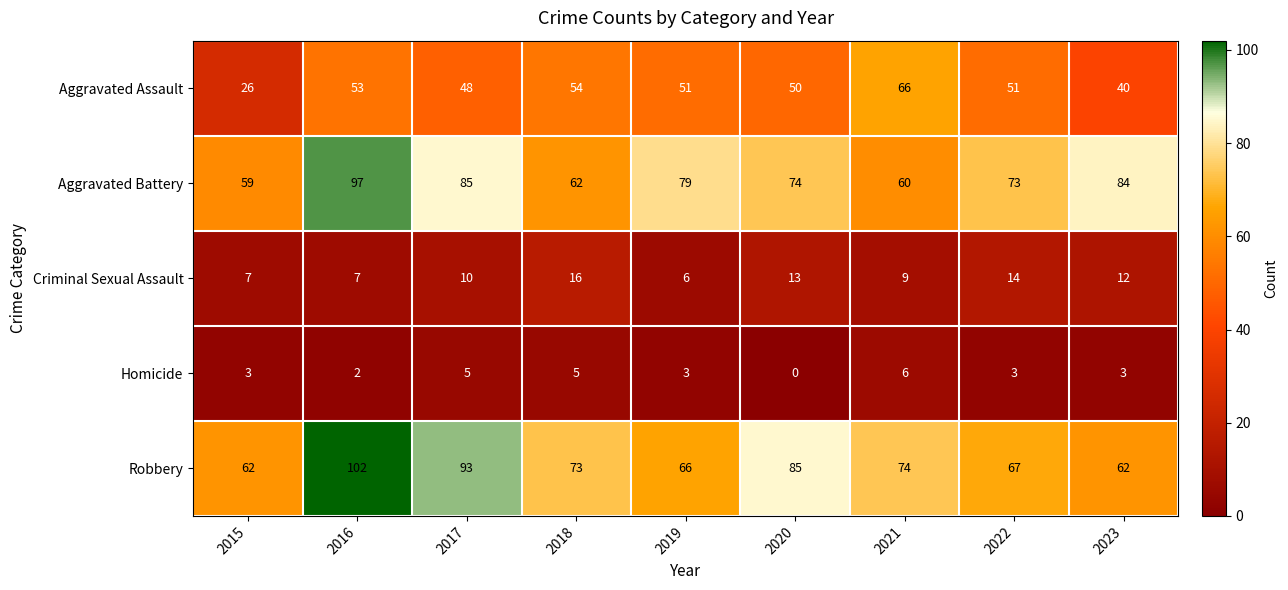

The value of Homicide at 2015 is 1. True or false?

False